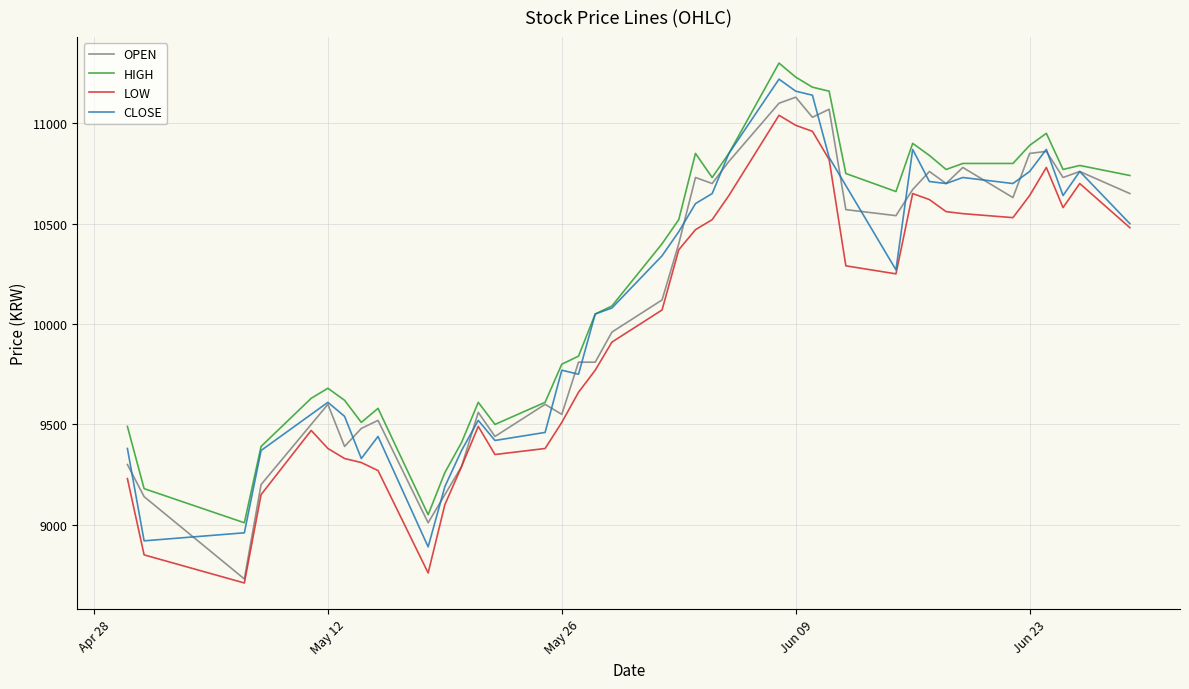

What is the smallest value displayed?

8710